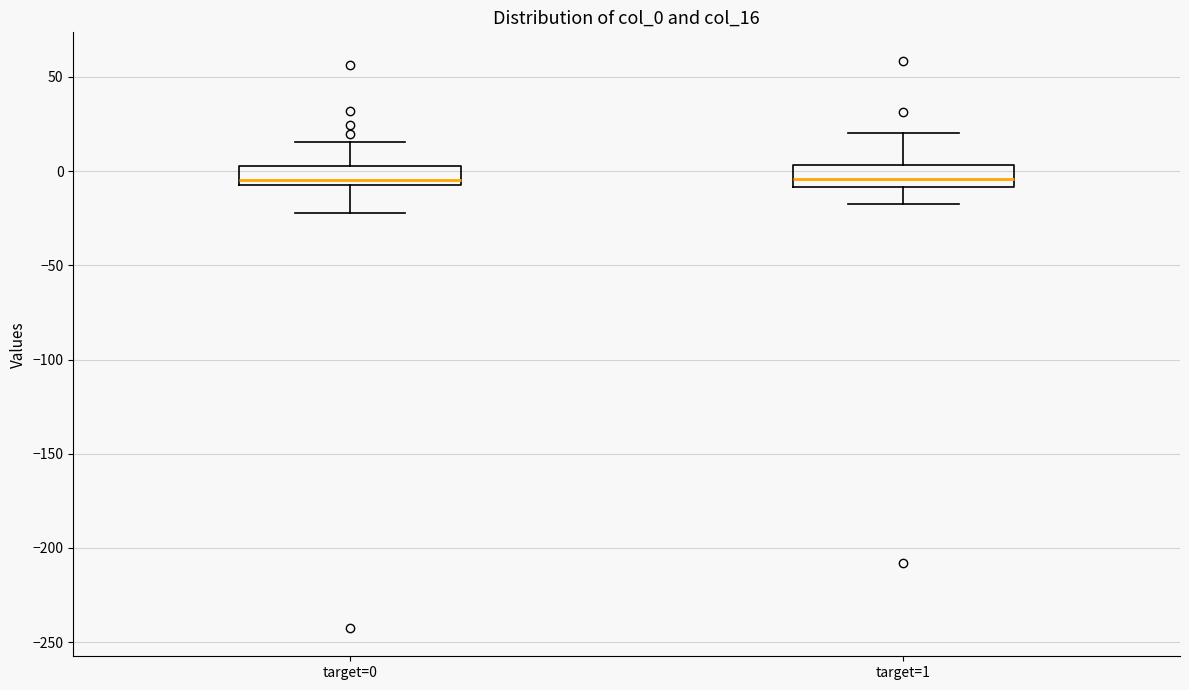

Reading left to right, transcribe this box plot: for each box, give where its median line is, the range the box spans, and where its two whiskers end, as read against the y-axis. The values are not printed on the chart, so give them approximately, as read against the axis.

target=0: median -5 (just above the box's lower edge), box -5 to 5, whiskers -20 to 15
target=1: median -5, box -10 to 5, whiskers -20 to 20